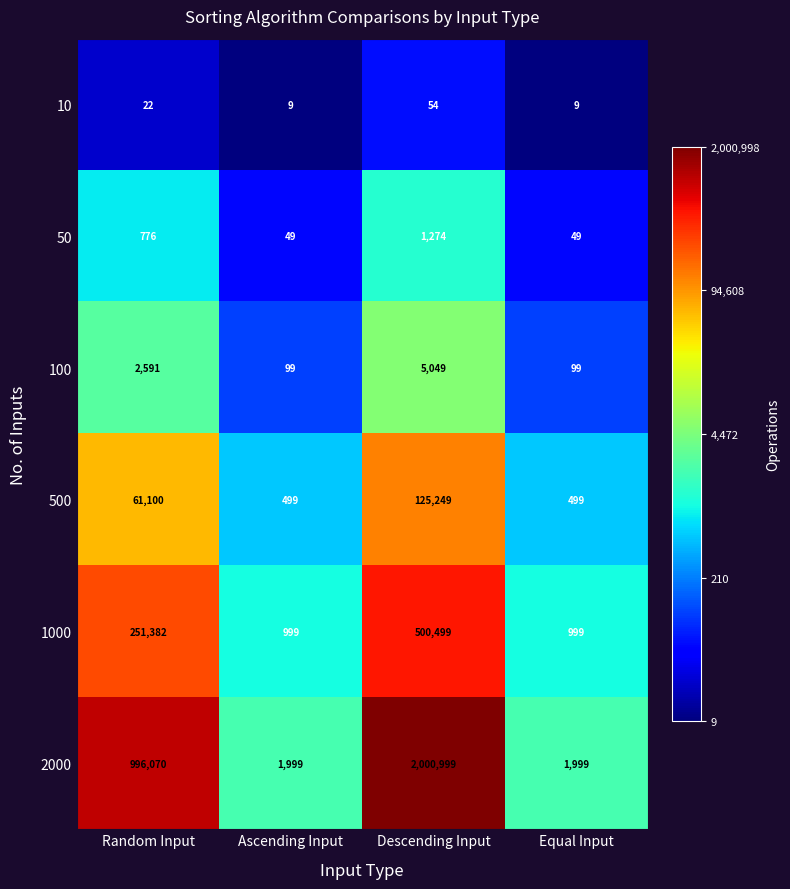

Reading left to right, extract all data points from this chart.

10: Random Input=22	Ascending Input=9	Descending Input=54	Equal Input=9
50: Random Input=776	Ascending Input=49	Descending Input=1274	Equal Input=49
100: Random Input=2591	Ascending Input=99	Descending Input=5049	Equal Input=99
500: Random Input=61100	Ascending Input=499	Descending Input=125249	Equal Input=499
1000: Random Input=251382	Ascending Input=999	Descending Input=500499	Equal Input=999
2000: Random Input=996070	Ascending Input=1999	Descending Input=2000999	Equal Input=1999